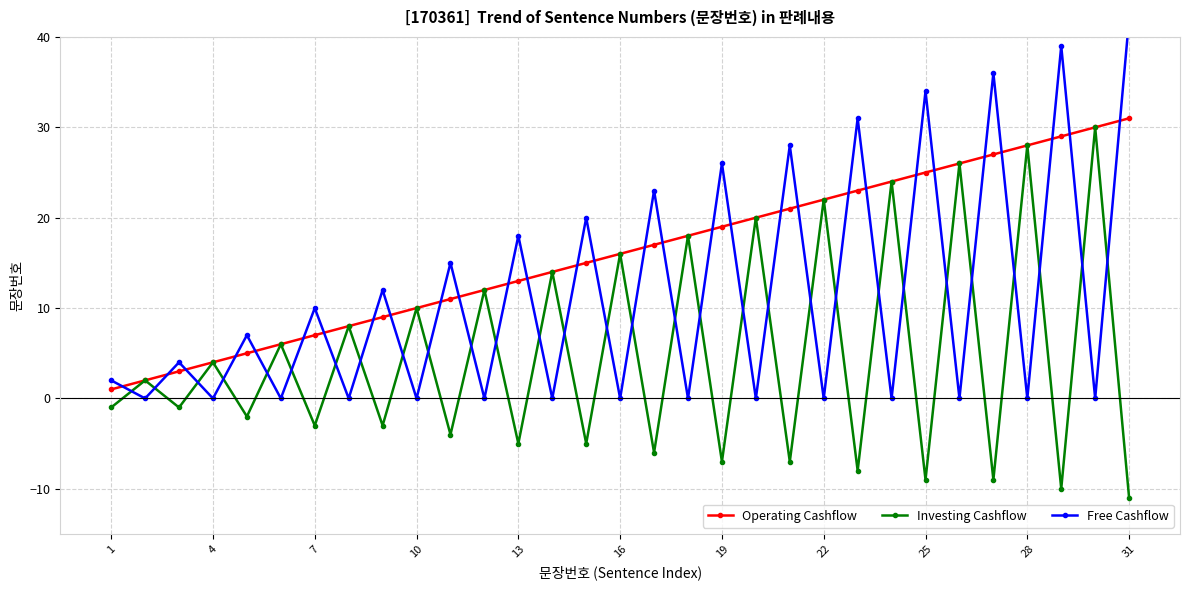

Does the chart display data point markers on the line(s)?

Yes